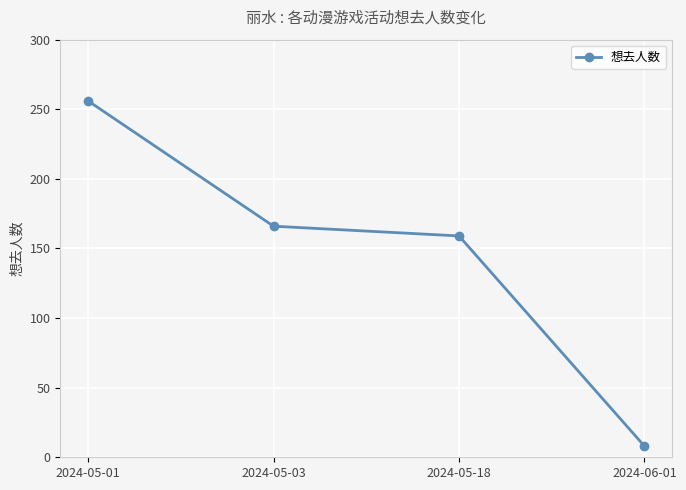

What is the difference between the maximum and second lowest values?

97